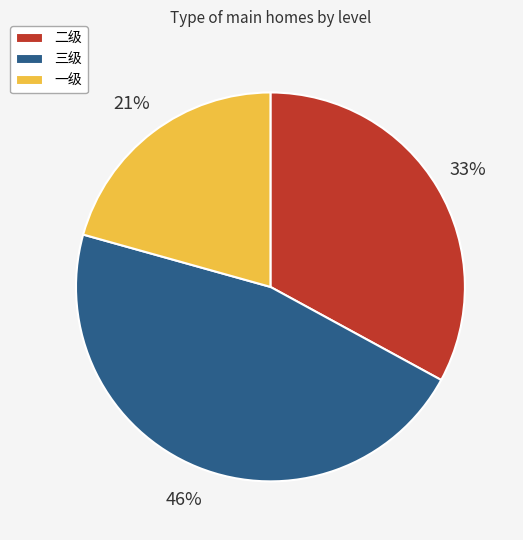

To the nearest percent, what is the combined percentage of 一级 and 三级?

67%